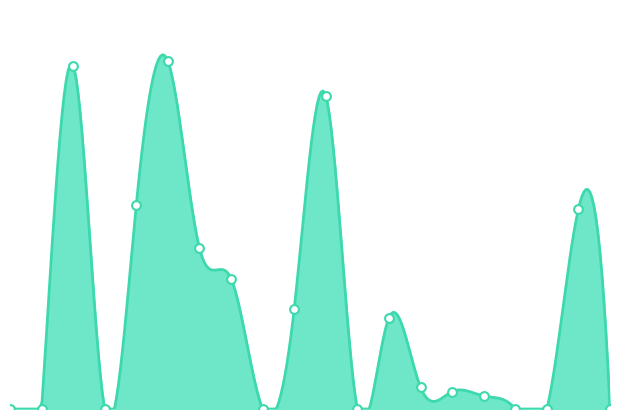

What is the ratio of the value at UGT1A1 to the value at DPYD?

0.8